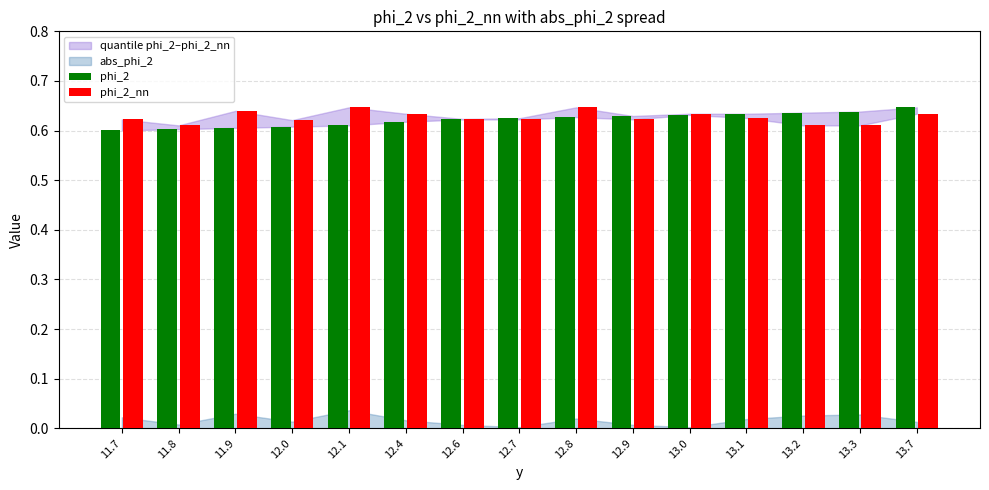

What is the sum of the phi_2_nn values at 11.9 and 13.0?

1.3